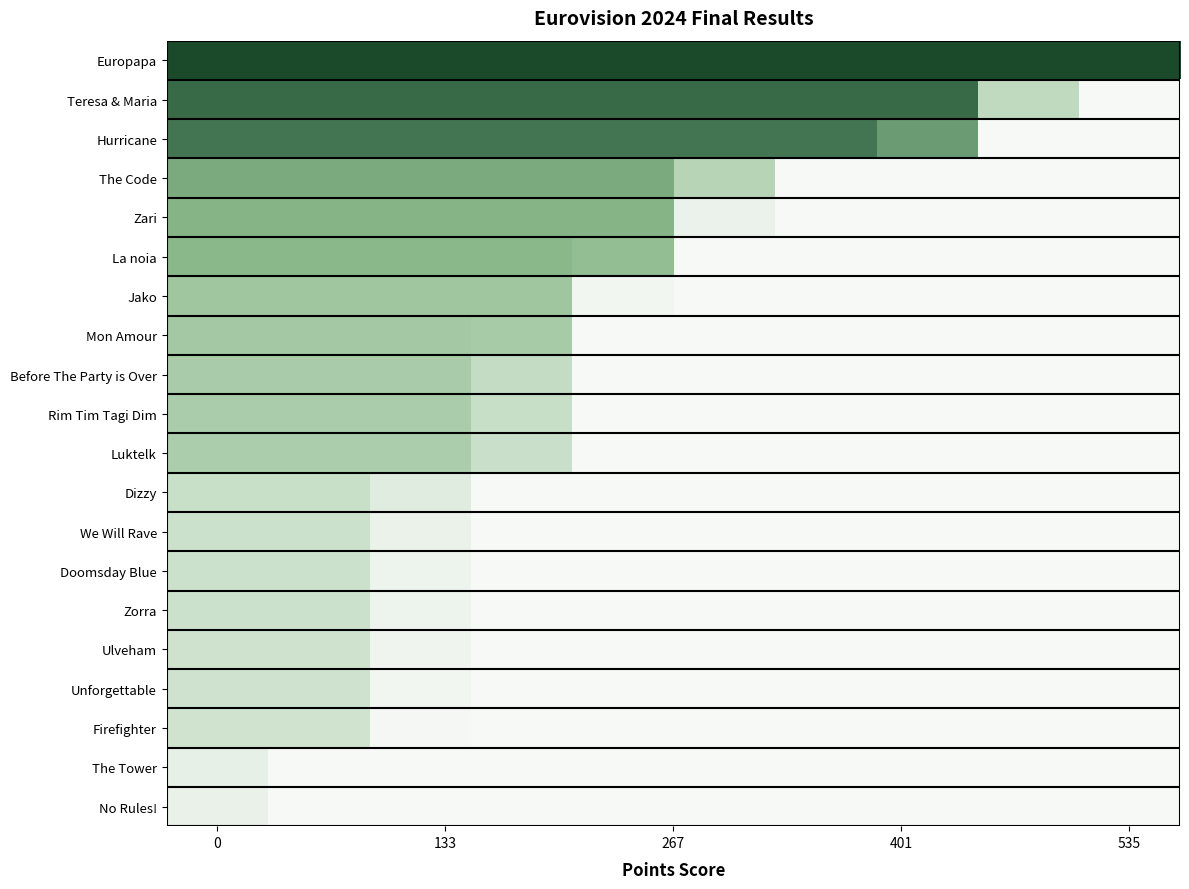

Reading right to left, extract all data points from this chart.

Europapa: 1.0	1.0	1.0	1.0	1.0	1.0	1.0	1.0	1.0	1.0
Teresa & Maria: 0.0	0.3	0.8	0.8	0.8	0.8	0.8	0.8	0.8	0.8
Hurricane: 0.0	0.0	0.6	0.8	0.8	0.8	0.8	0.8	0.8	0.8
The Code: 0.0	0.0	0.0	0.0	0.3	0.6	0.6	0.6	0.6	0.6
Zari: 0.0	0.0	0.0	0.0	0.1	0.5	0.5	0.5	0.5	0.5
La noia: 0.0	0.0	0.0	0.0	0.0	0.5	0.5	0.5	0.5	0.5
Jako: 0.0	0.0	0.0	0.0	0.0	0.0	0.4	0.4	0.4	0.4
Mon Amour: 0.0	0.0	0.0	0.0	0.0	0.0	0.4	0.4	0.4	0.4
Before The Party is Over: 0.0	0.0	0.0	0.0	0.0	0.0	0.3	0.4	0.4	0.4
Rim Tim Tagi Dim: 0.0	0.0	0.0	0.0	0.0	0.0	0.3	0.4	0.4	0.4
Luktelk: 0.0	0.0	0.0	0.0	0.0	0.0	0.2	0.4	0.4	0.4
Dizzy: 0.0	0.0	0.0	0.0	0.0	0.0	0.0	0.1	0.2	0.2
We Will Rave: 0.0	0.0	0.0	0.0	0.0	0.0	0.0	0.1	0.2	0.2
Doomsday Blue: 0.0	0.0	0.0	0.0	0.0	0.0	0.0	0.1	0.2	0.2
Zorra: 0.0	0.0	0.0	0.0	0.0	0.0	0.0	0.1	0.2	0.2
Ulveham: 0.0	0.0	0.0	0.0	0.0	0.0	0.0	0.0	0.2	0.2
Unforgettable: 0.0	0.0	0.0	0.0	0.0	0.0	0.0	0.0	0.2	0.2
Firefighter: 0.0	0.0	0.0	0.0	0.0	0.0	0.0	0.0	0.2	0.2
The Tower: 0.0	0.0	0.0	0.0	0.0	0.0	0.0	0.0	0.0	0.1
No Rules!: 0.0	0.0	0.0	0.0	0.0	0.0	0.0	0.0	0.0	0.1